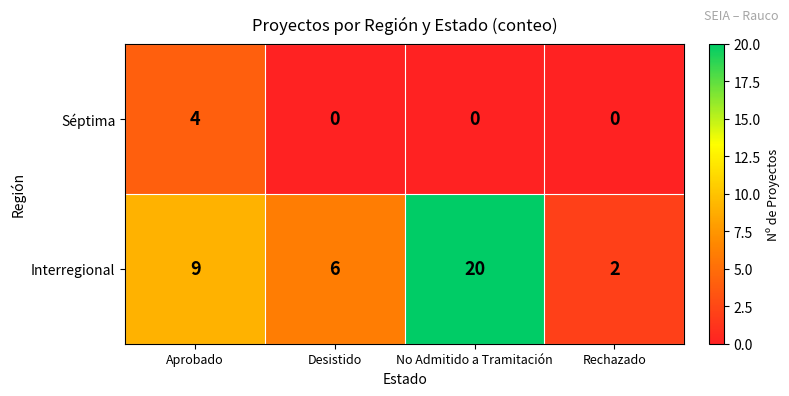

How many series are shown in this chart?

2